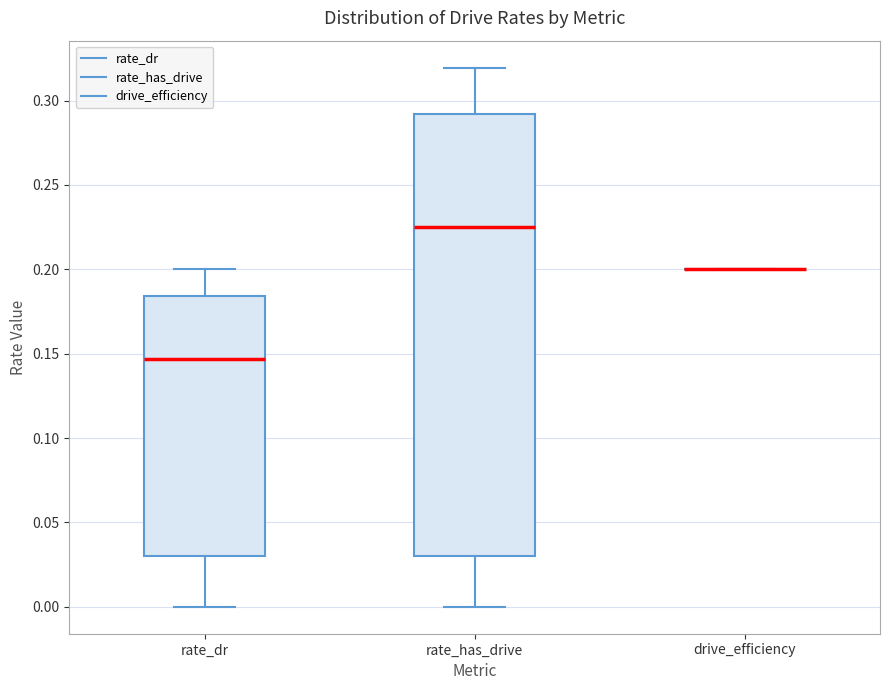

Comparing the boxes themselves (not the whiskers), which one is the tallest?

rate_has_drive